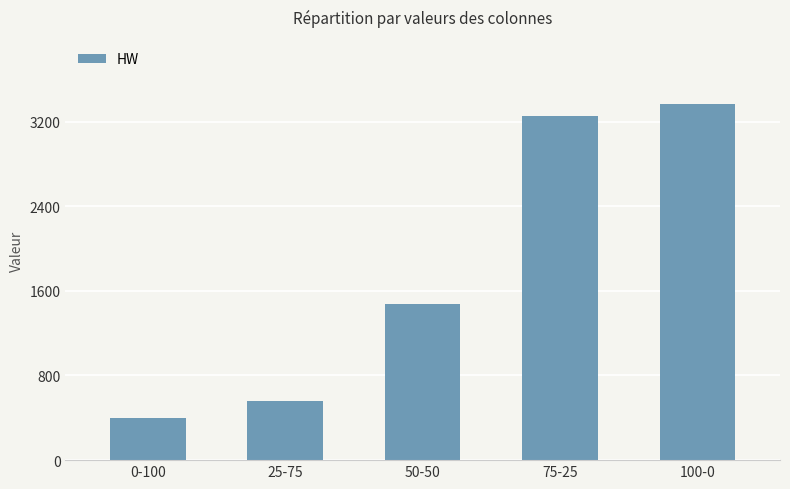

What is the difference between the values at 25-75 and 75-25?

2690.4